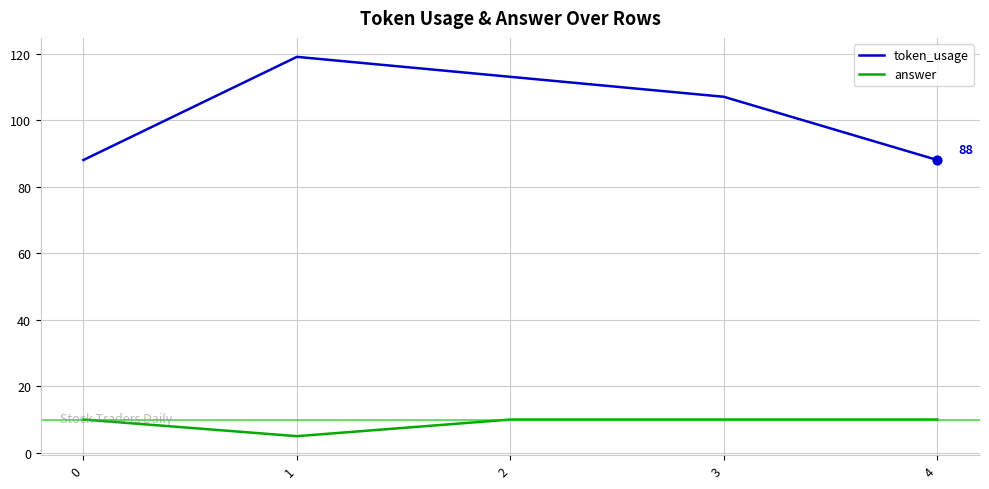

Which series has the largest total across all categories?

token_usage